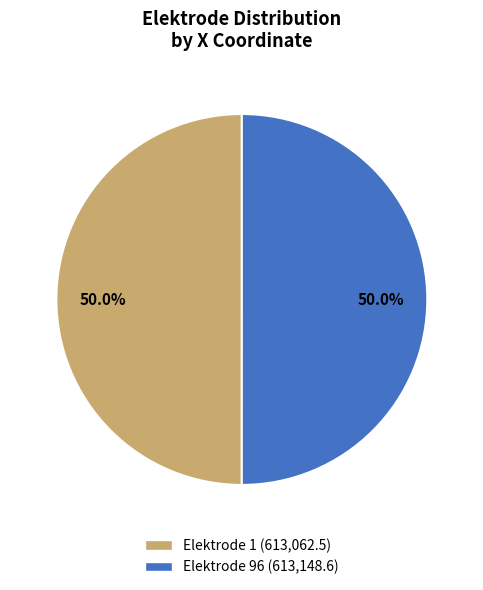

How many slices are in this pie chart?

2